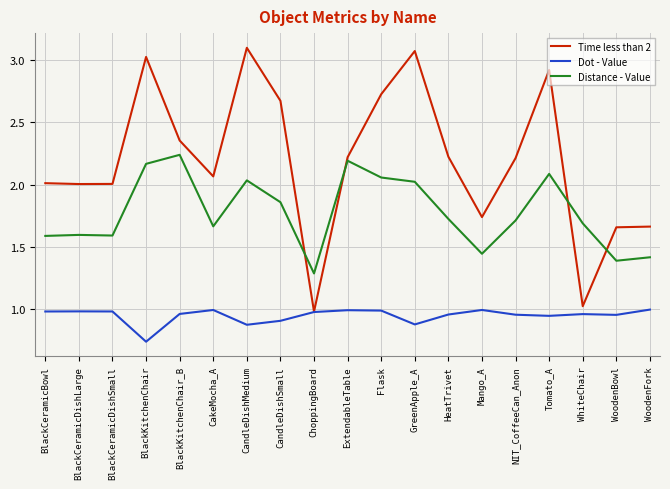

Which category has the lowest value across all series?

BlackKitchenChair